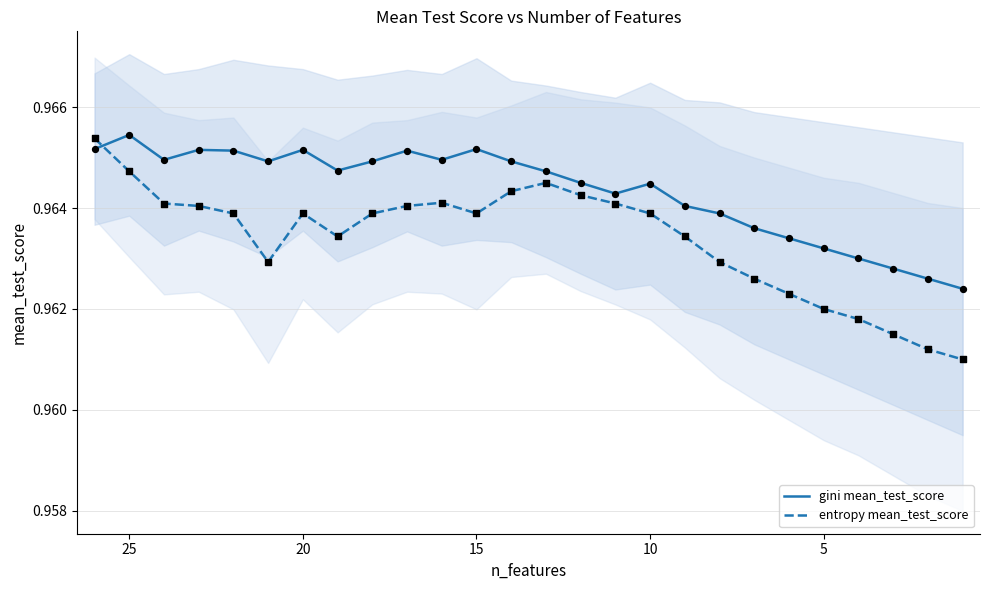

Which series contains the lowest Y value?

entropy mean_test_score